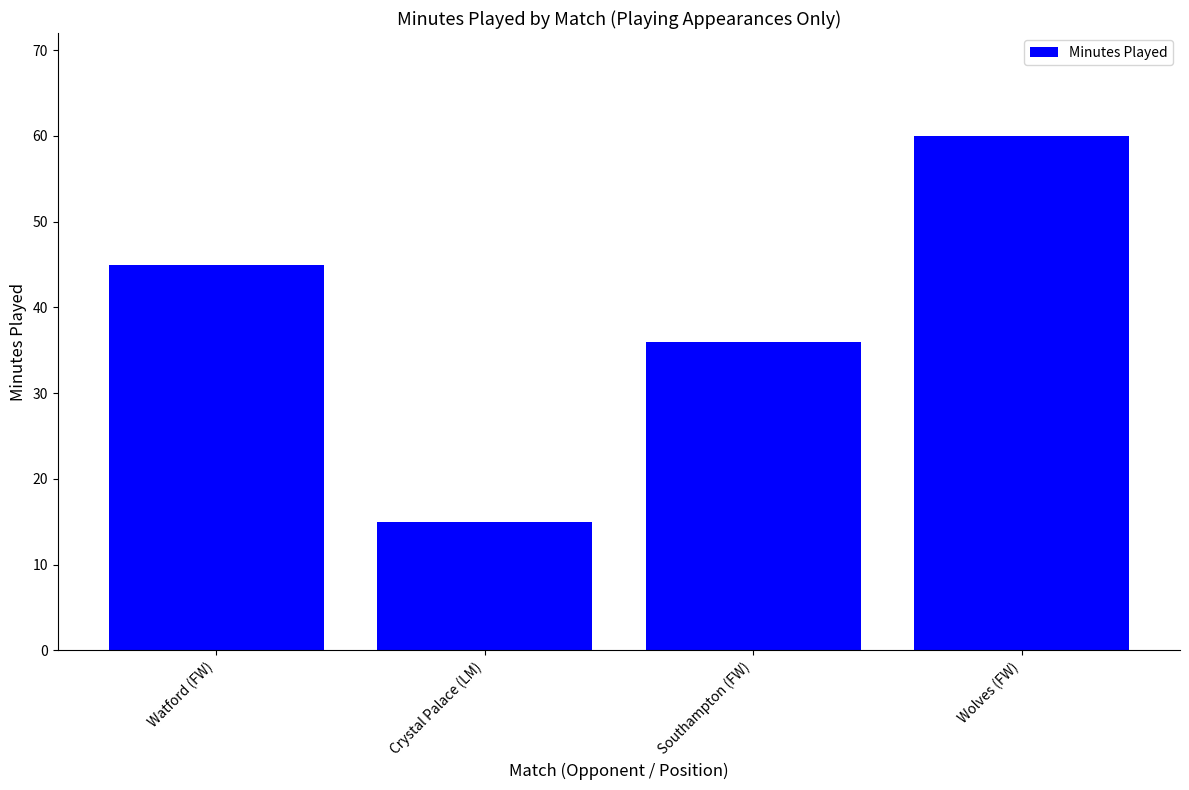

True or false: the data shows 13 at Watford (FW).

False